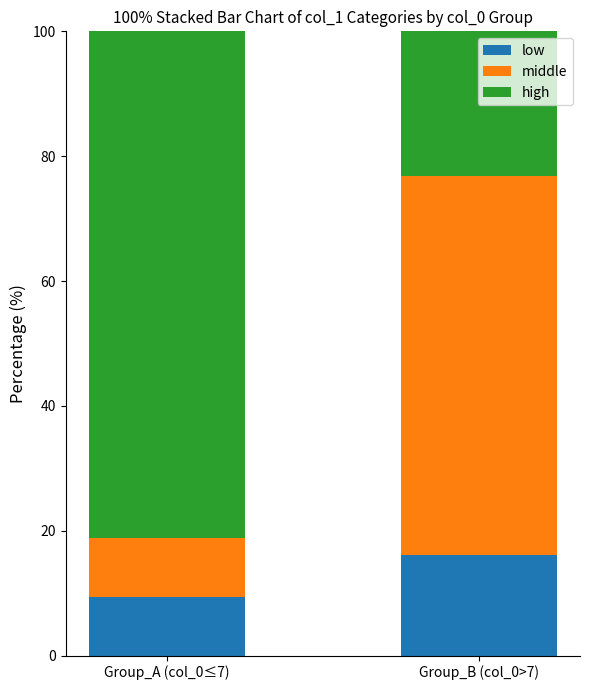

At which label is low closest to 12?

Group_A (col_0≤7)